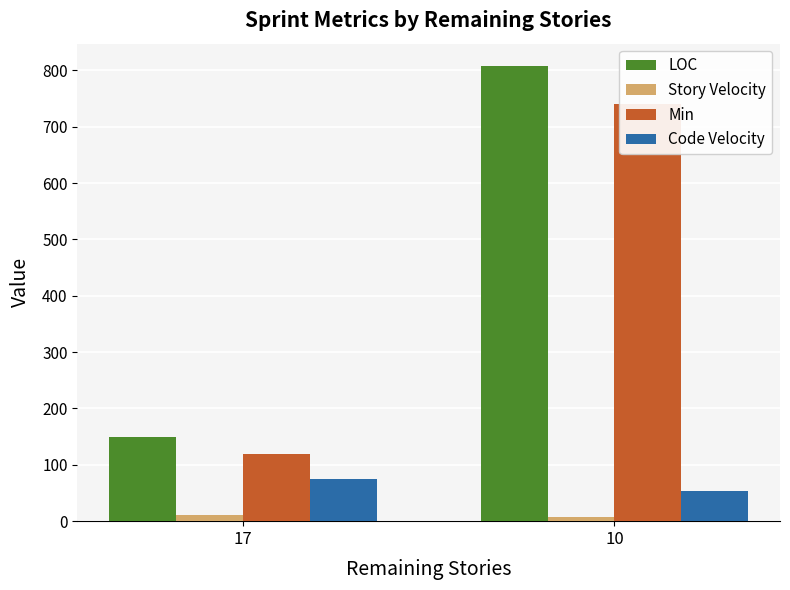

The value of Code Velocity at 10 is 93.4. True or false?

False